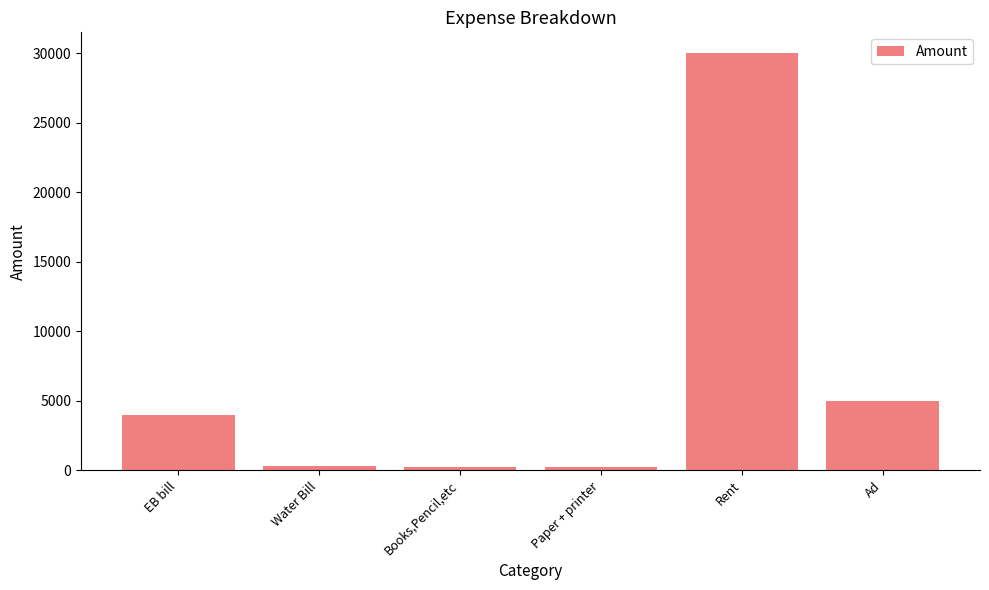

What is the greatest value displayed?

30000